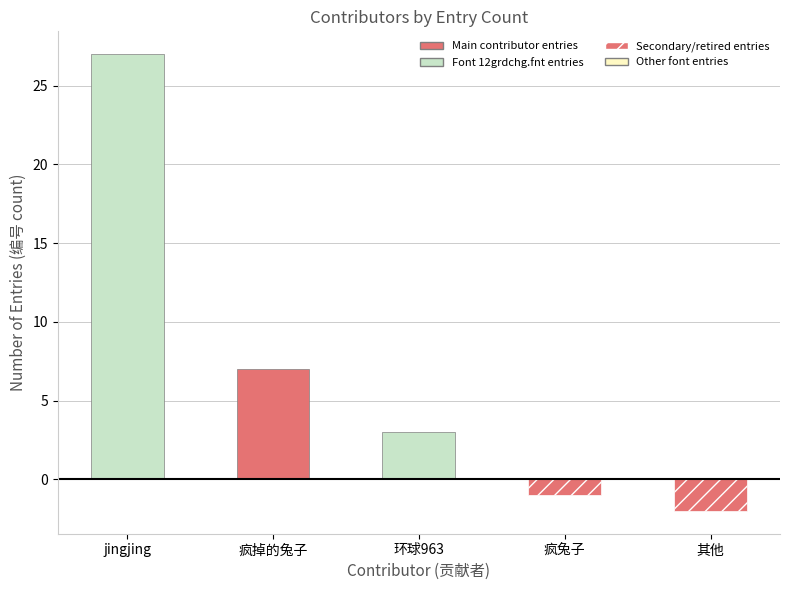

Is the value of Retired contributions at jingjing greater than the value of Added contributions at 环球963?

No